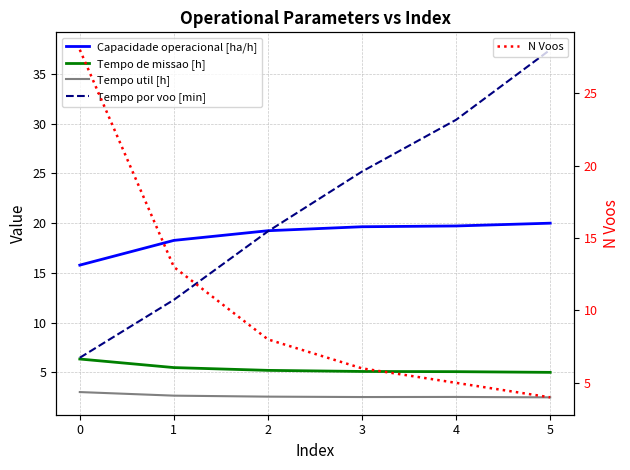

What is the value of the N Voos point at the 3rd from the left?

8.0